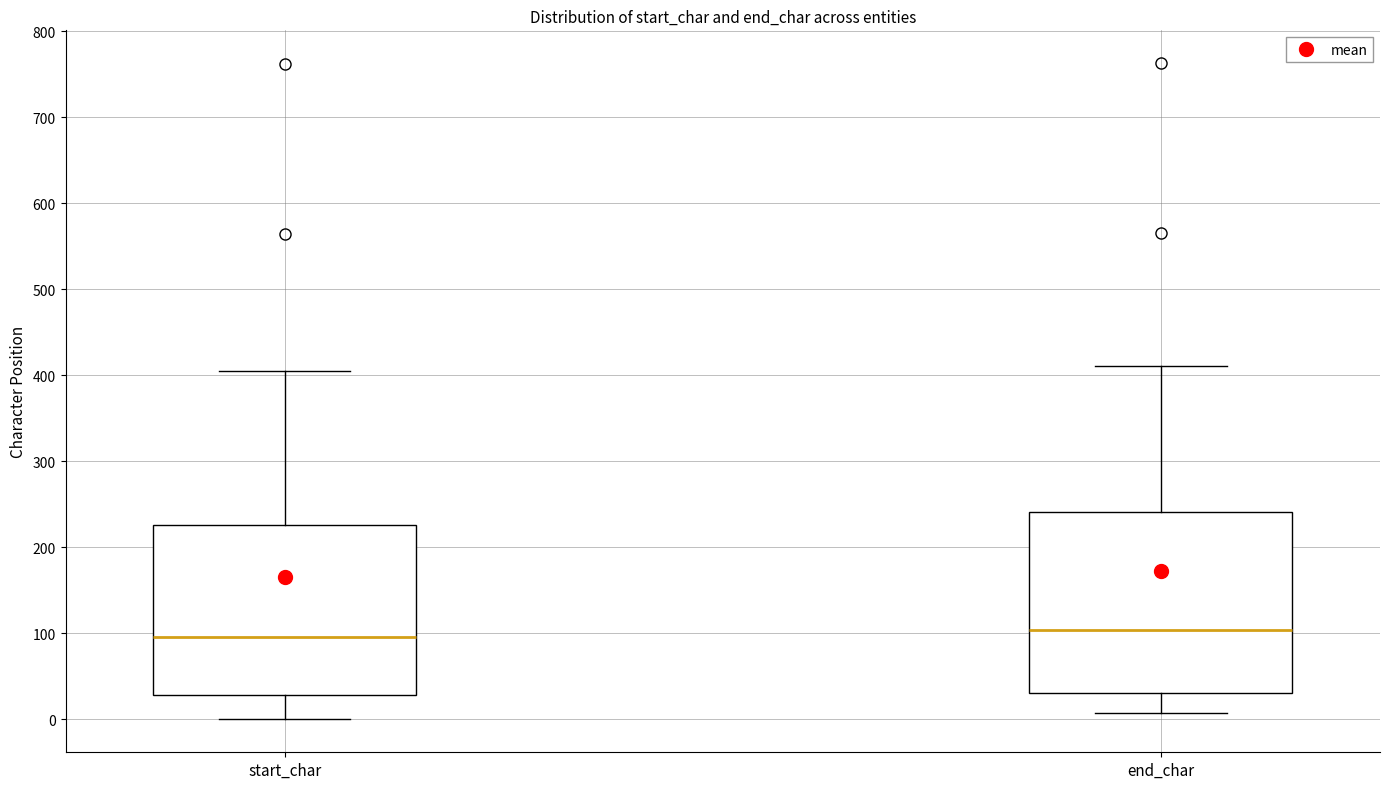

Reading left to right, transcribe this box plot: for each box, give where its median line is, the range the box spans, and where its two whiskers end, as read against the y-axis. The values are not printed on the chart, so give them approximately, as read against the axis.

start_char: median 100, box 30 to 230, whiskers 0 to 410
end_char: median 100, box 30 to 240, whiskers 10 to 410